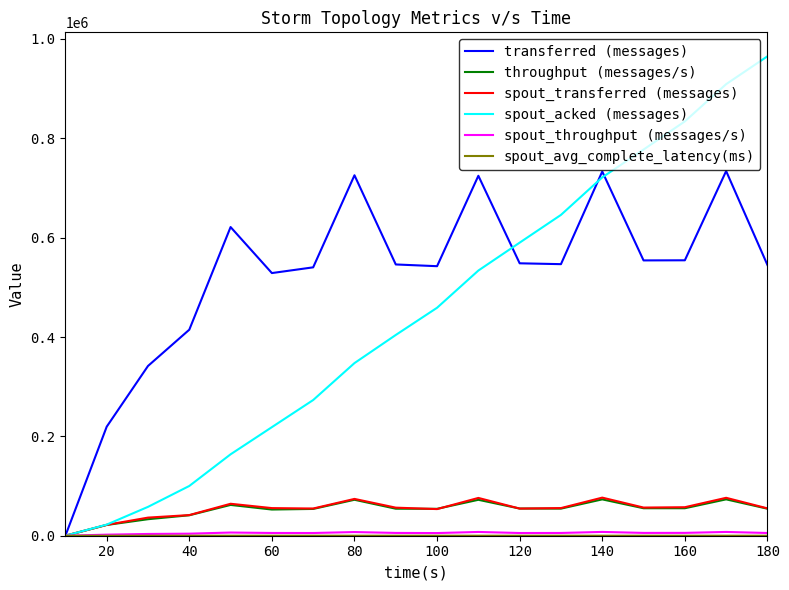

What is the greatest value displayed?

965100.0